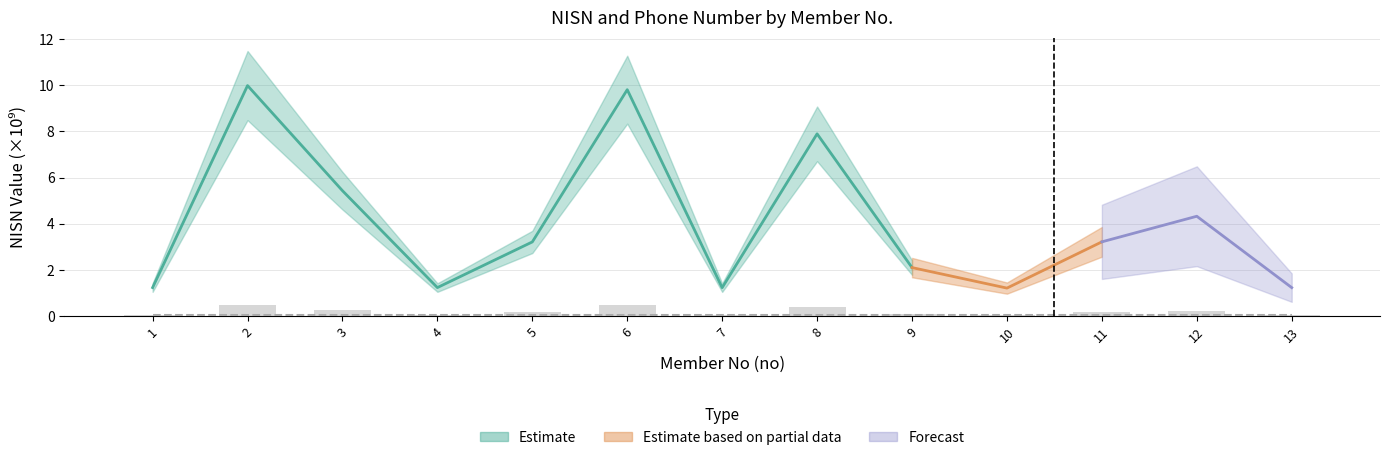

The value at 5 is 0.2. True or false?

True